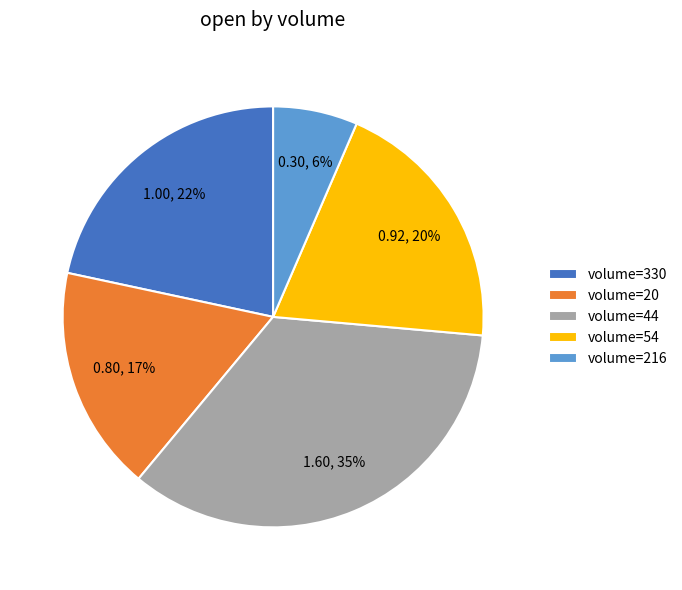

How many segments does this pie chart have?

5